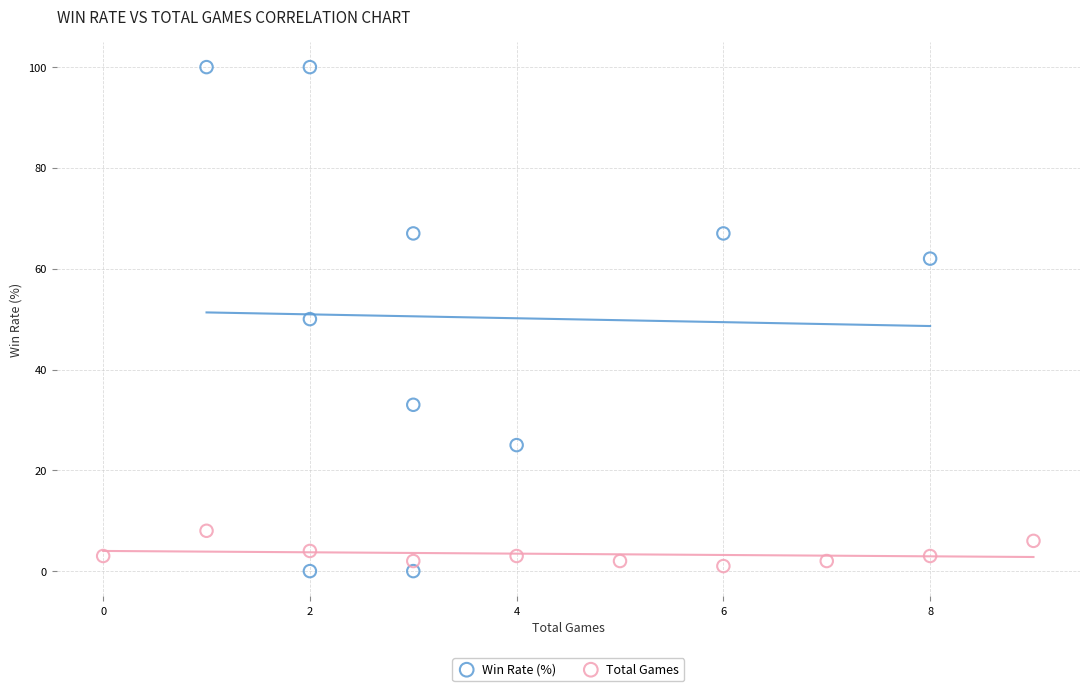

Which series reaches the maximum Y coordinate?

Win Rate (%)